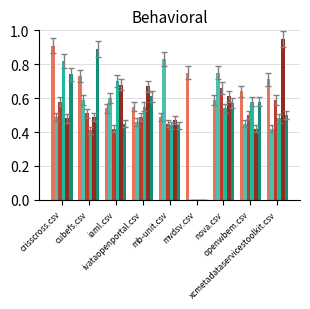

How many categories are shown in the chart?

9